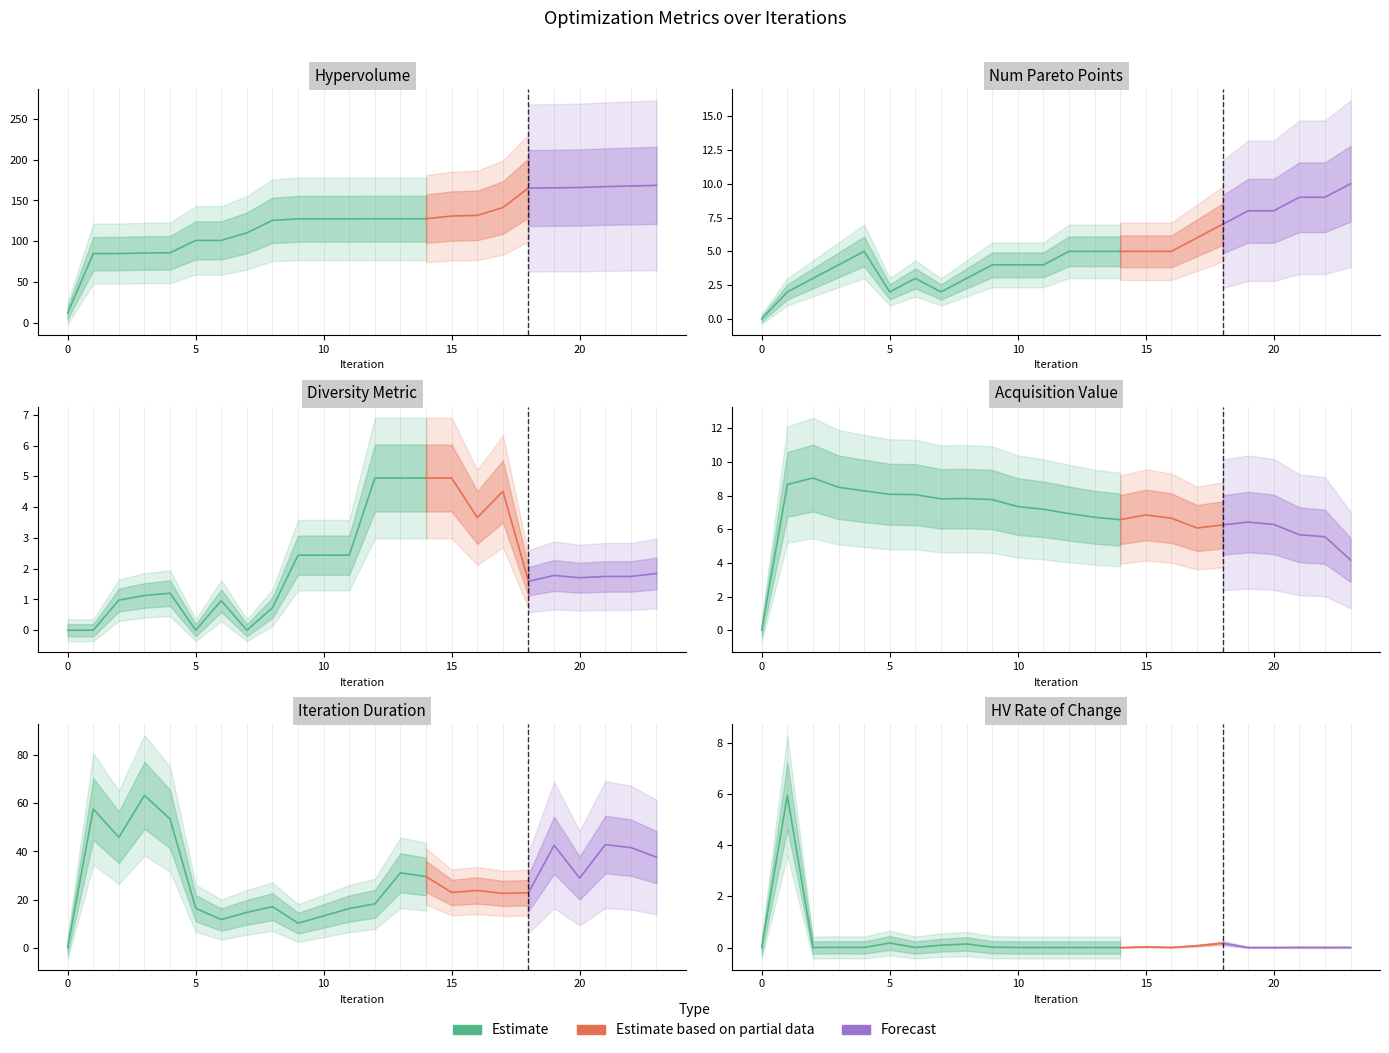

True or false: hypervolume has more than 1 points higher than both neighbors.

False